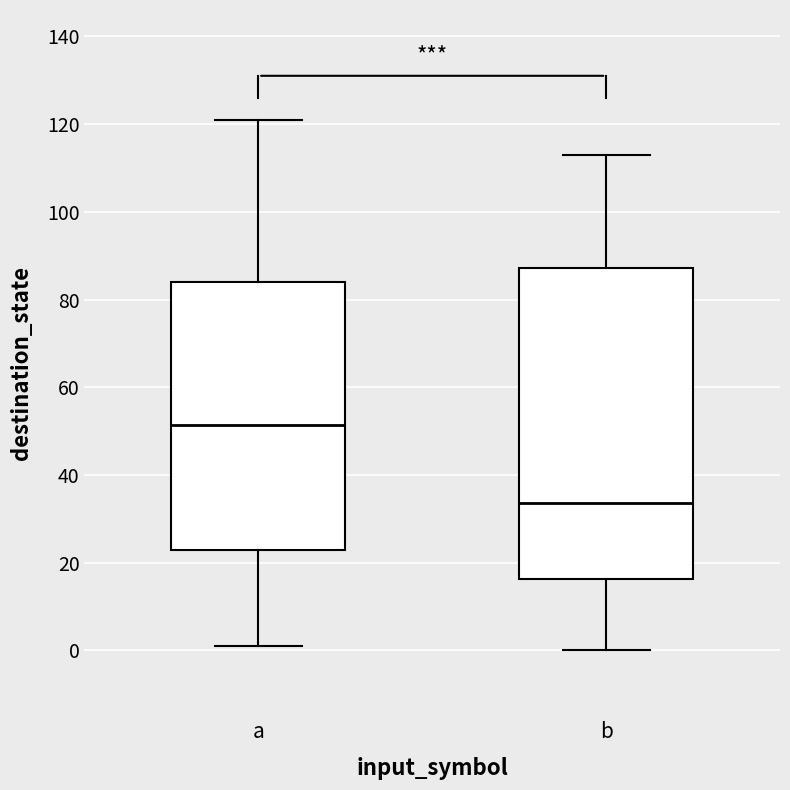

Which box has the lowest median line?

b